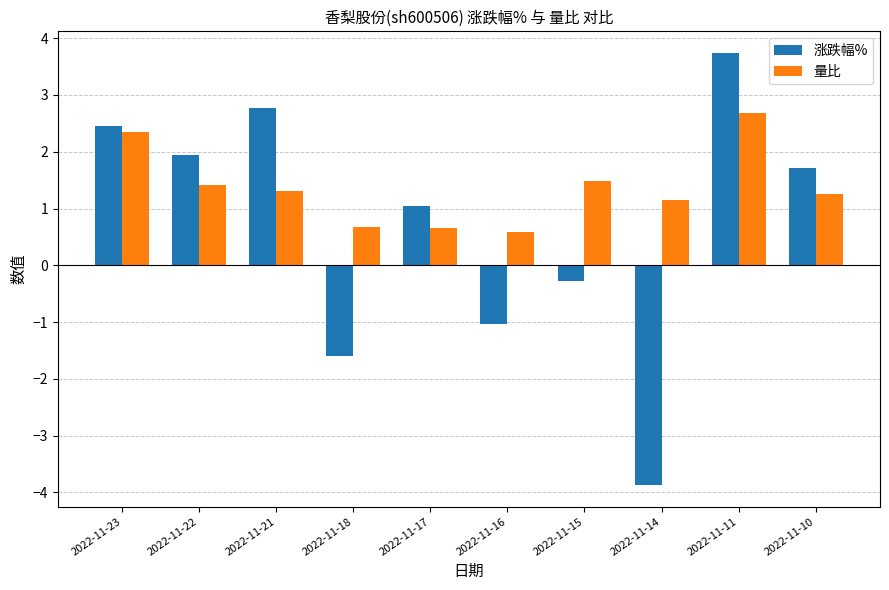

Which series has the widest spread of values?

涨跌幅%